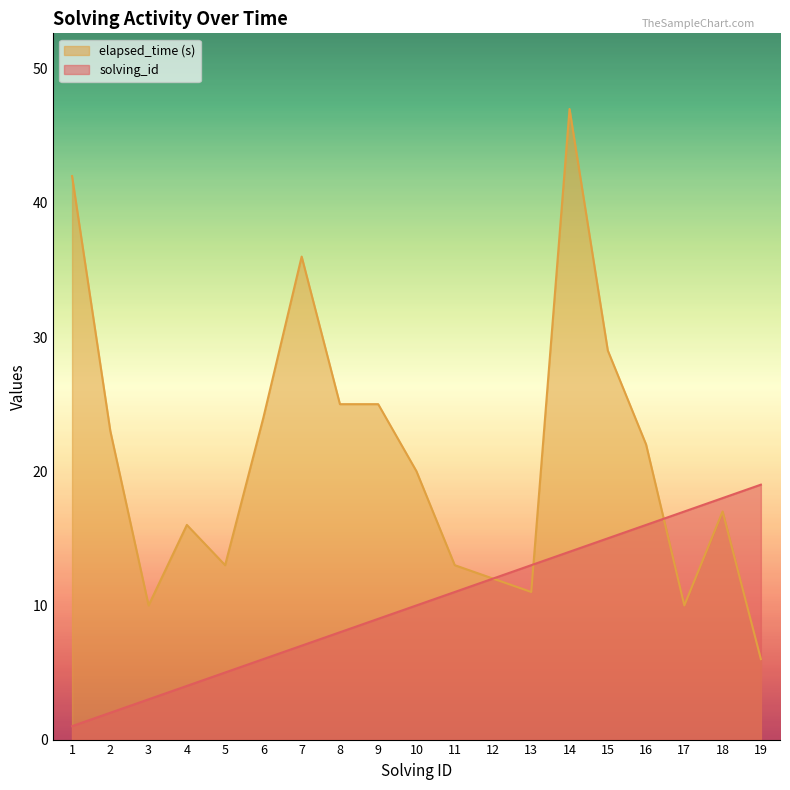

At which category is the sum across all series the highest?

14